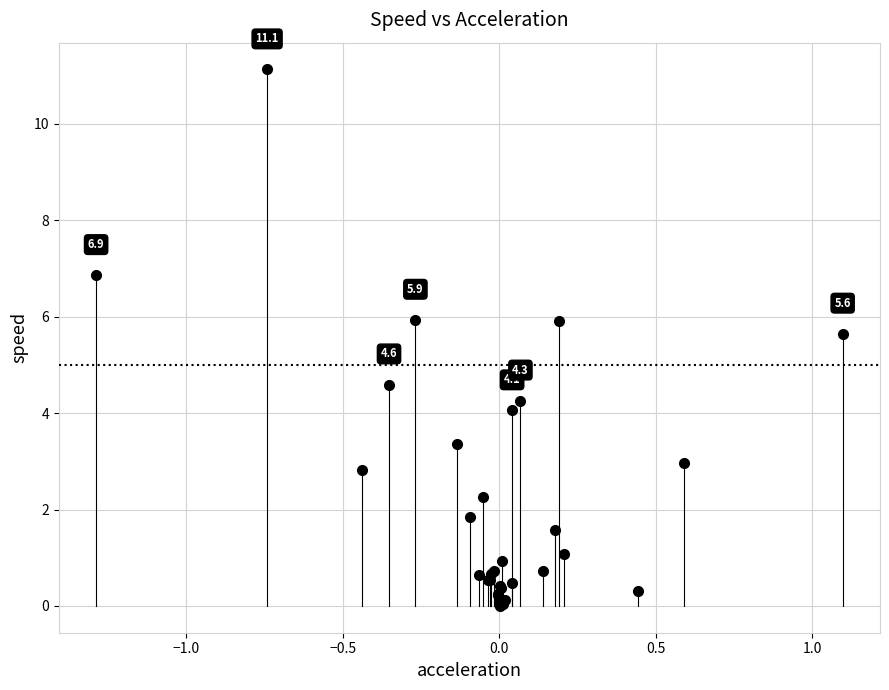

What Y value in the scatter plot is closest to 5?

4.6